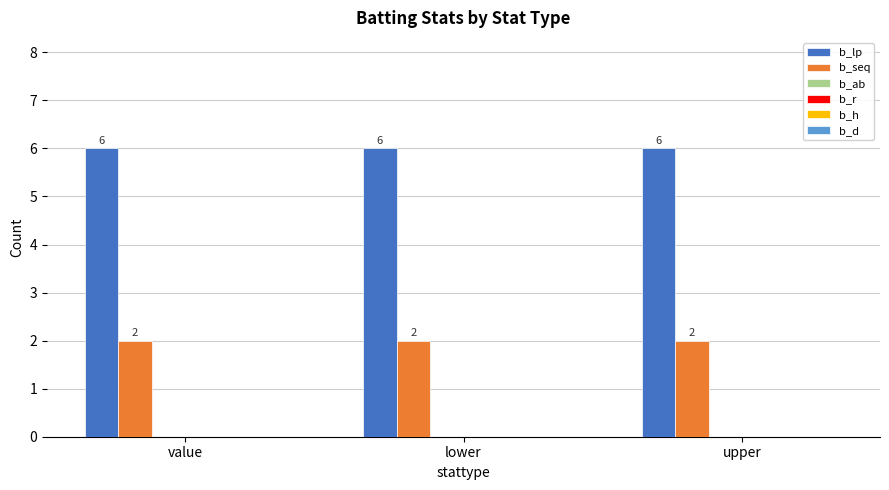

Rank the series at upper from highest to lowest value.

b_lp, b_seq